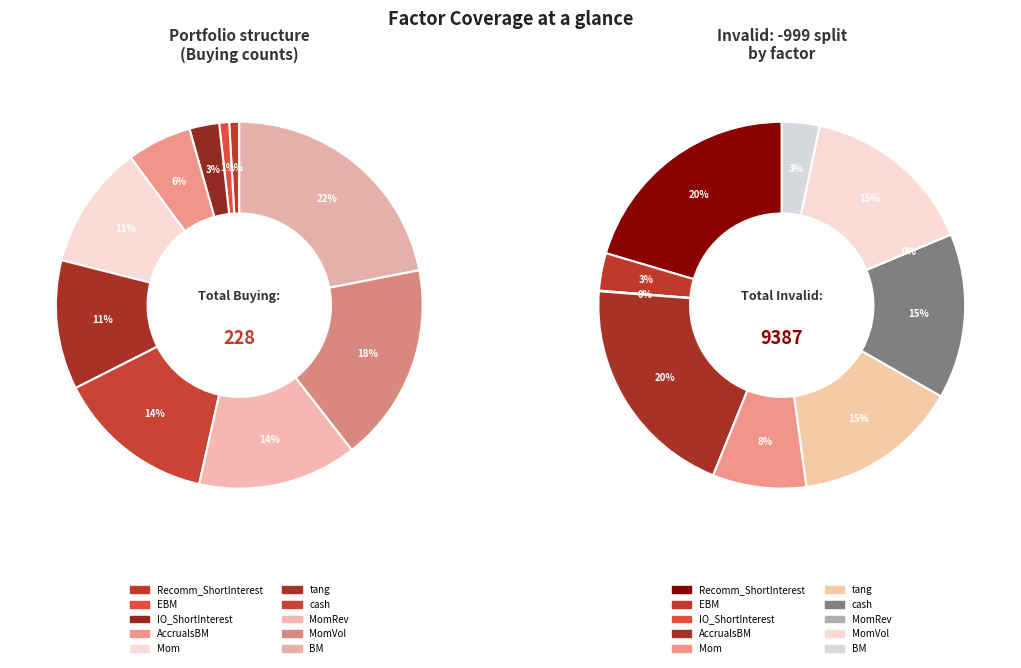

How many segments does this pie chart have?

10